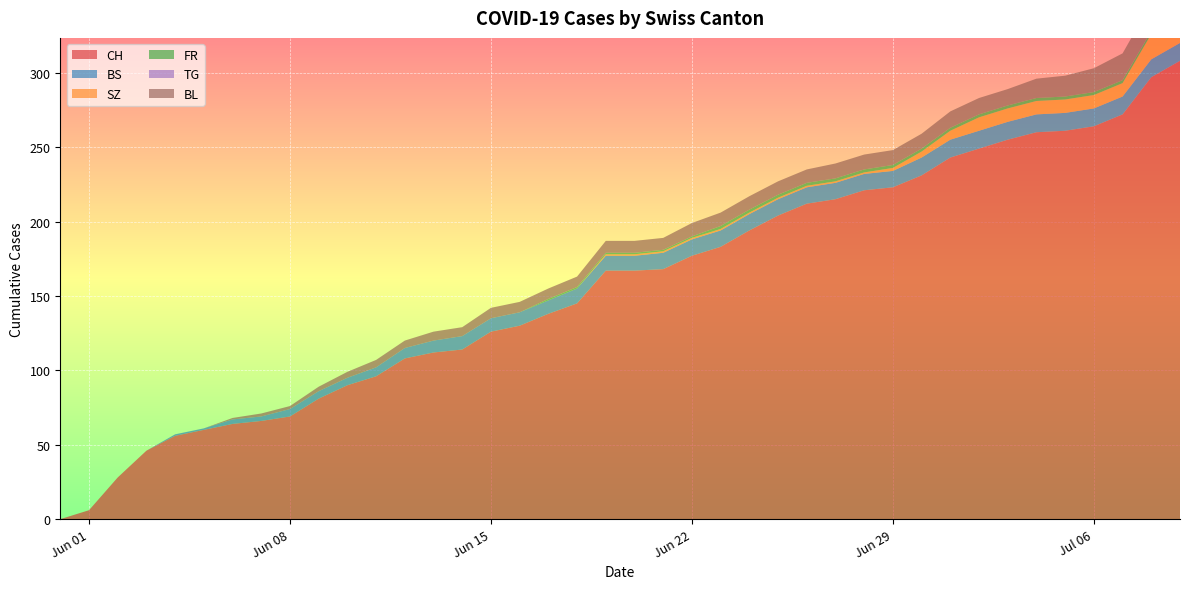

Reading left to right, list all the values displayed in this chart.

CH: 0	6	28	46	56	60	64	66	69	81	90	96	108	112	114	126	130	138	145	167	167	168	177	183	194	204	212	215	221	223	231	243	249	255	260	261	264	272	297	308
BS: 0	0	0	0	1	1	3	3	5	5	5	6	7	8	9	9	9	9	10	10	10	11	11	11	11	11	11	11	11	11	12	12	12	12	12	12	12	12	12	12
SZ: 0	0	0	0	0	0	0	0	0	0	0	0	0	0	0	0	0	0	0	1	1	1	1	1	1	1	1	1	1	2	4	6	9	9	9	9	9	9	17	17
FR: 0	0	0	0	0	0	0	0	0	0	0	0	0	0	0	0	0	1	1	1	1	1	1	2	2	2	2	2	2	2	2	2	2	2	2	2	2	2	2	2
TG: 0	0	0	0	0	0	0	0	0	0	0	0	0	0	0	0	0	0	0	0	0	0	0	0	0	0	0	0	0	0	0	0	0	0	0	0	0	0	0	0
BL: 0	0	0	0	0	0	1	2	2	3	4	5	5	6	6	7	7	7	7	8	8	8	9	9	9	9	9	10	10	10	10	11	11	11	13	14	16	18	19	20